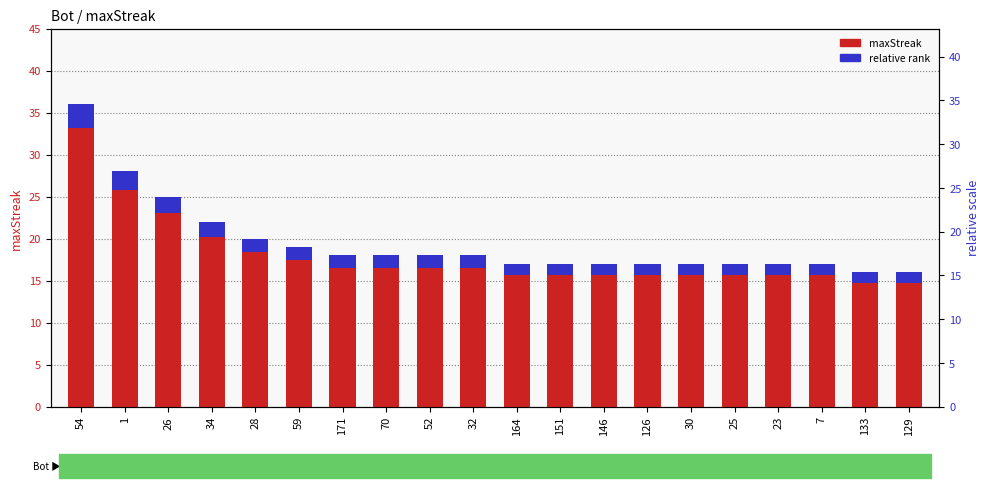

What is the highest value of the maxStreak series?

36.0